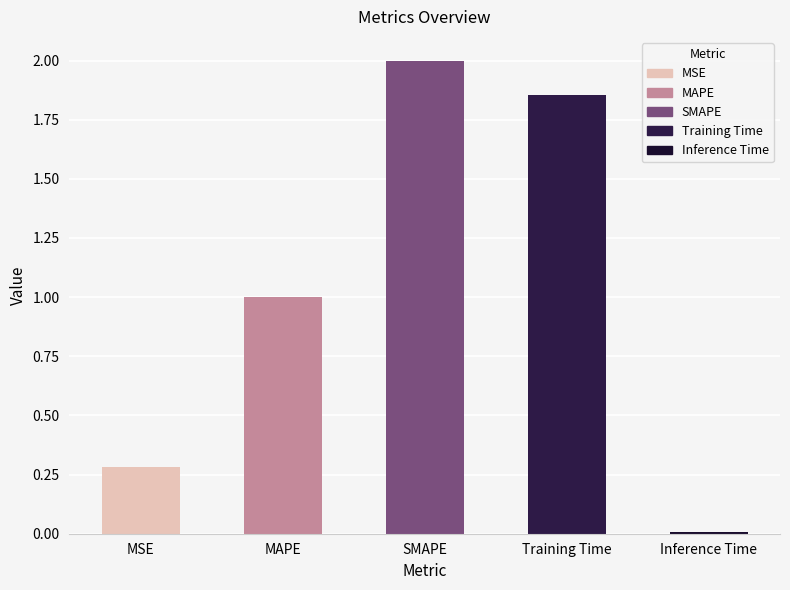

List the labels in order of value, largest first.

SMAPE, Training Time, MAPE, MSE, Inference Time